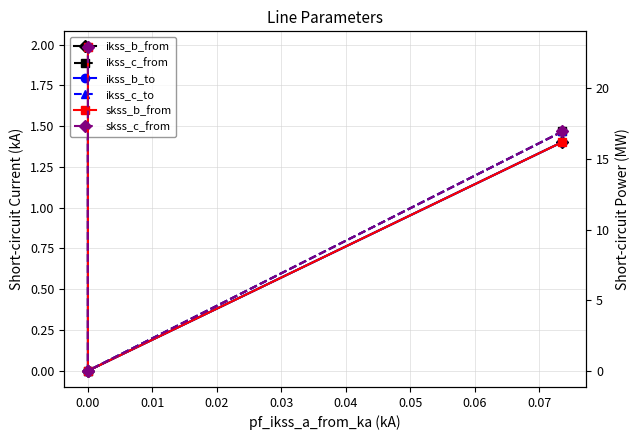

What is the sum of the skss_b_from values at 0.00 and 0.01?

22.9